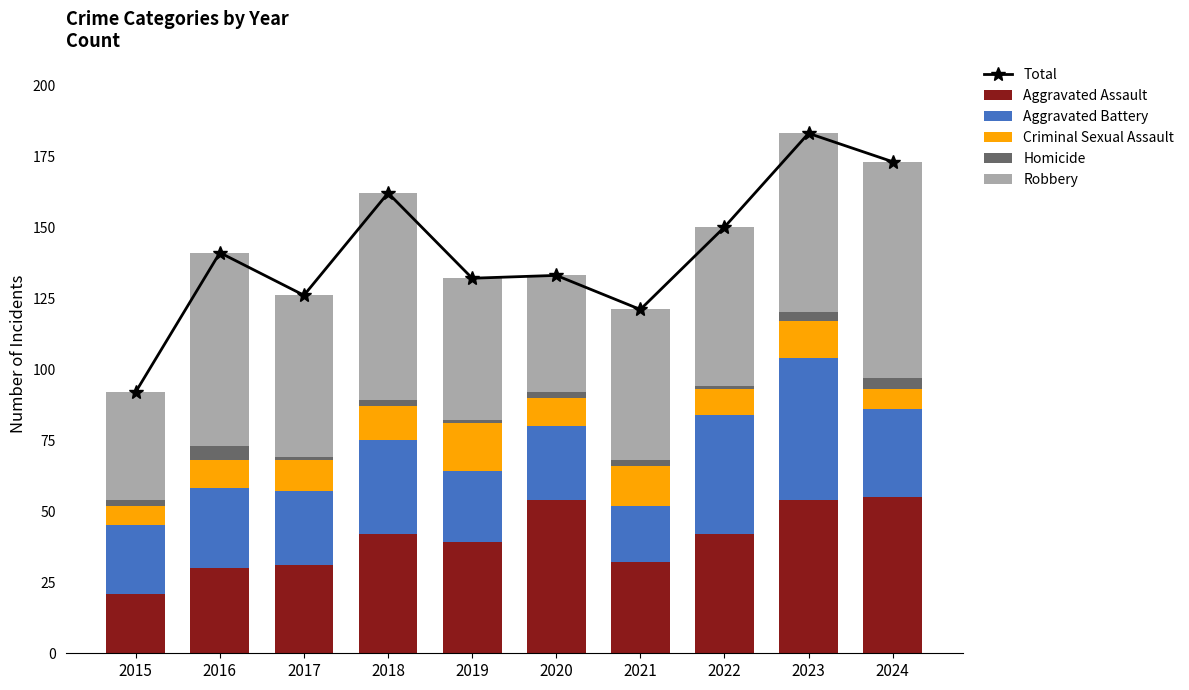

Between 2019 and 2016, which is larger?

2016